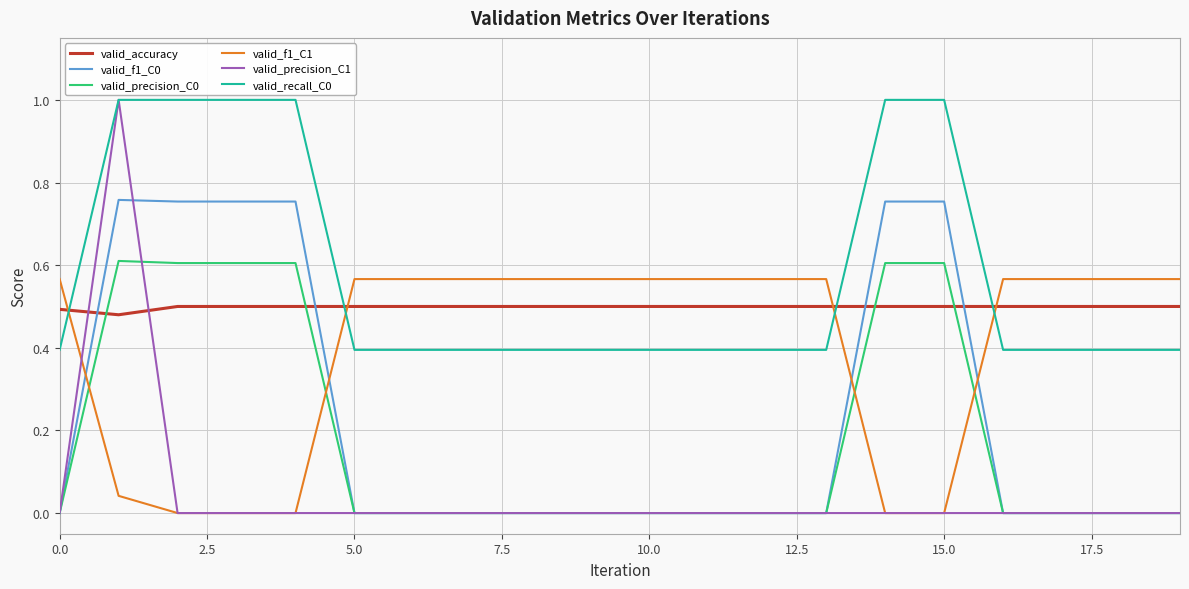

True or false: valid_accuracy and valid_f1_C0 intersect in this chart.

True